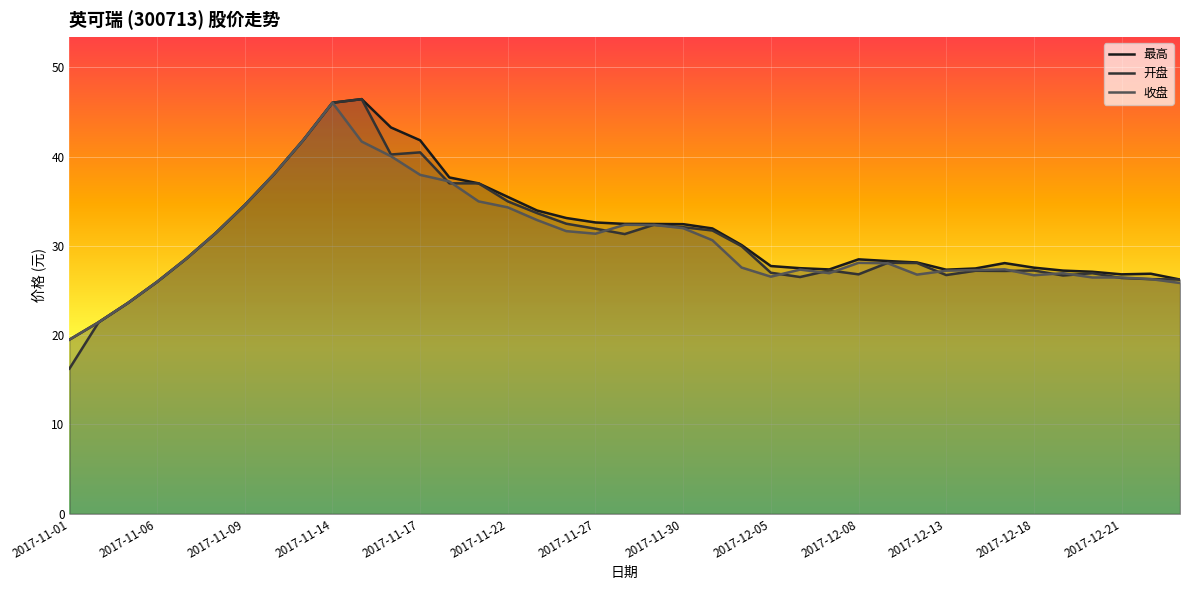

How many lines are shown in the chart?

3